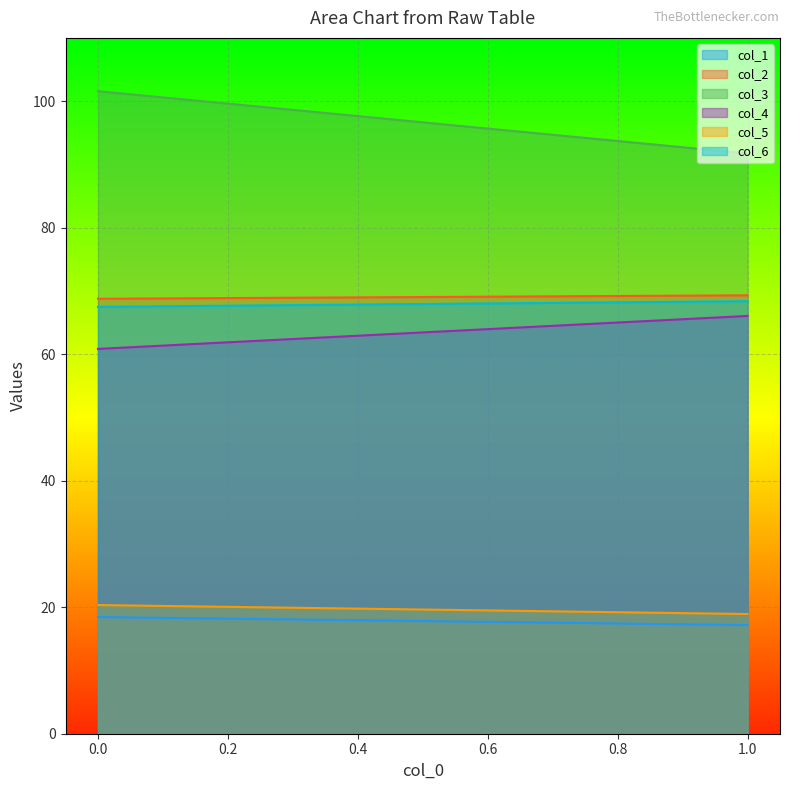

The col_3 series shows 63.6 at 1. True or false?

False